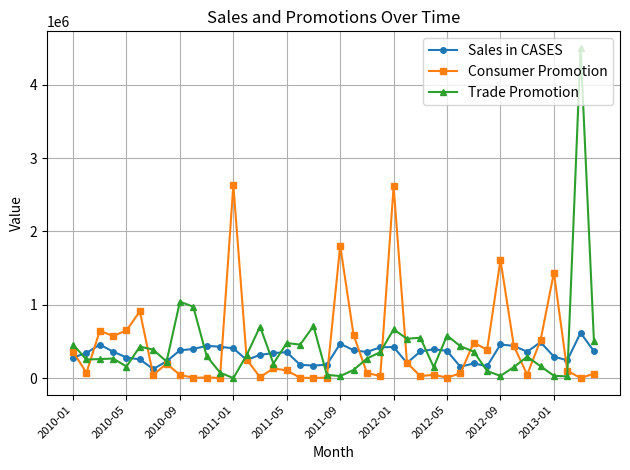

How many lines are shown in the chart?

3